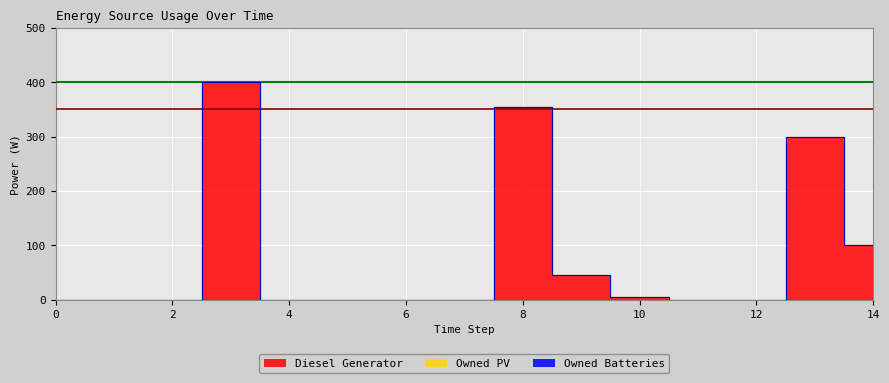

Which has a higher value, 6 or 2?

6